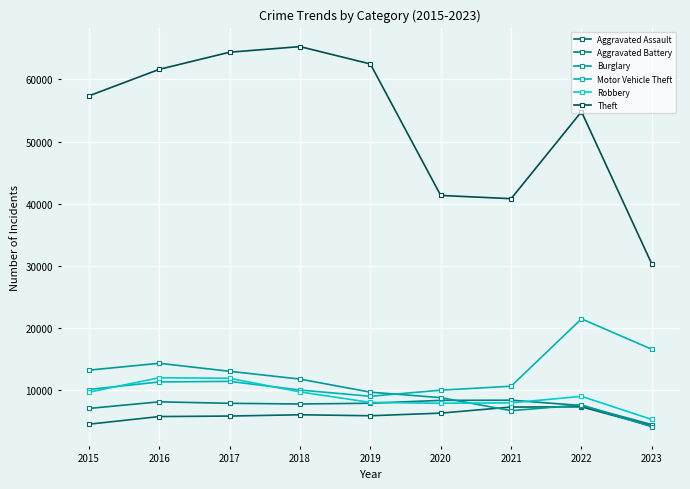

What are all the series names shown in the legend?

Aggravated Assault, Aggravated Battery, Burglary, Motor Vehicle Theft, Robbery, Theft